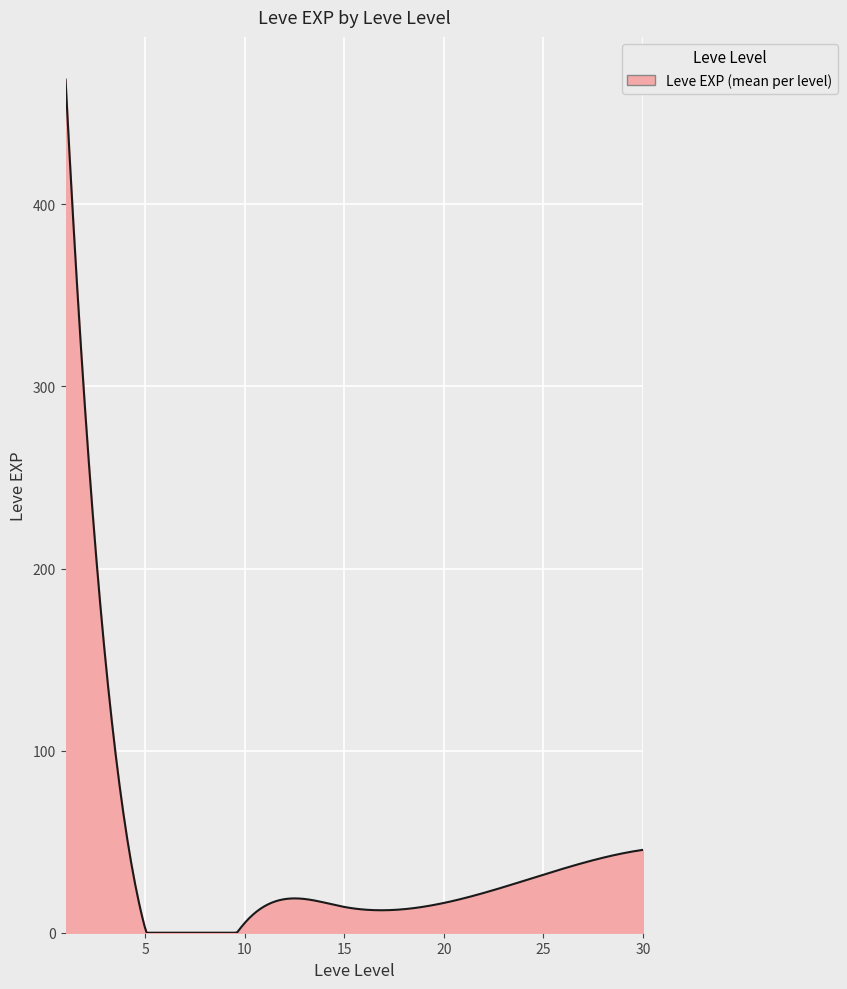

What is the maximum value shown in the chart?

468.5